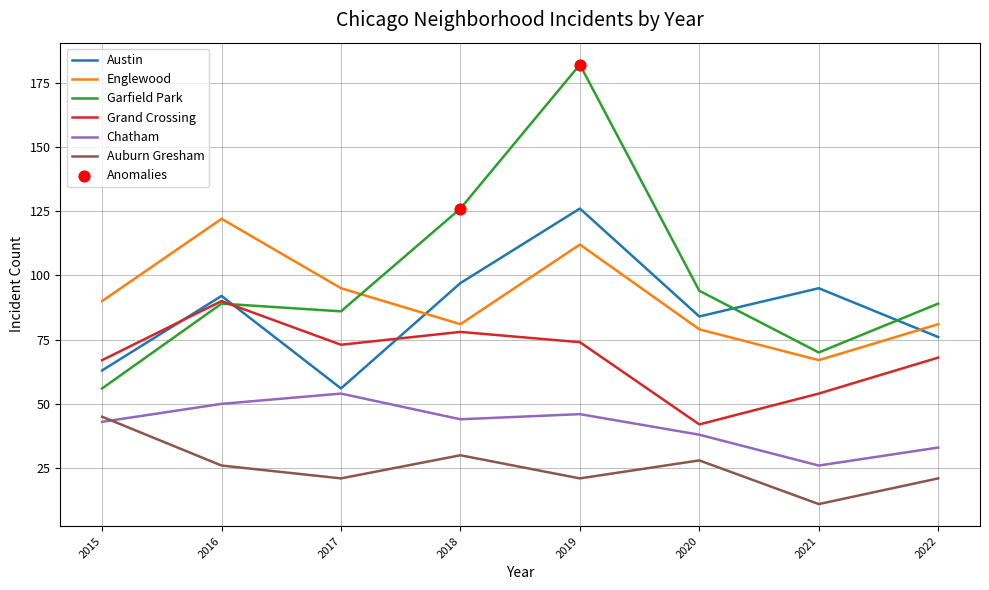

How many intersections are there between Austin and Englewood?

2